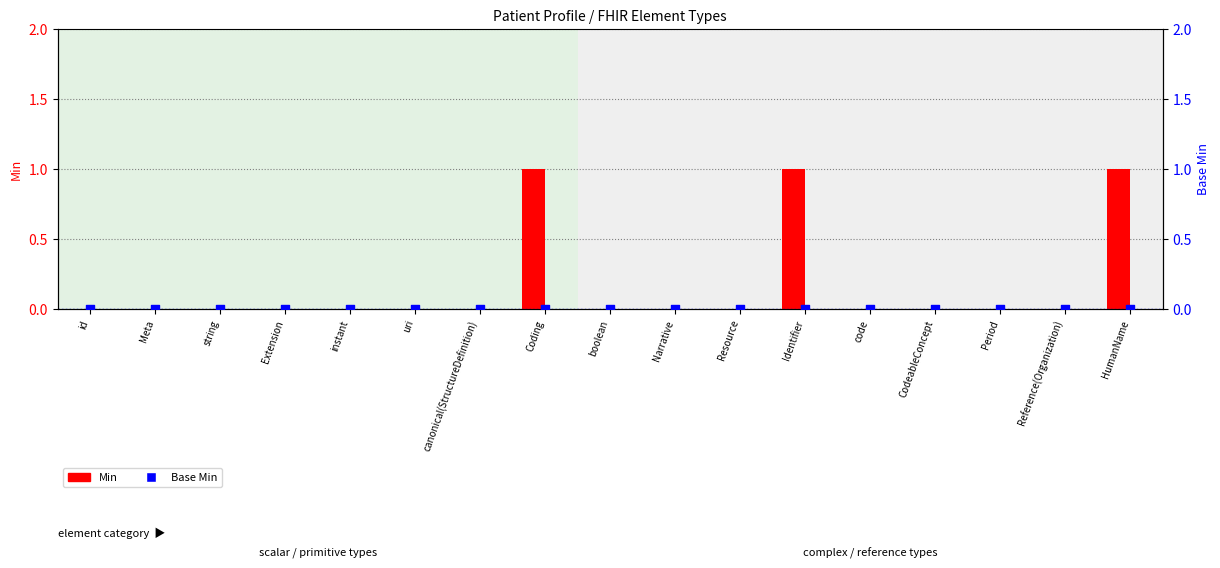

At which category is the sum across all series the highest?

Coding